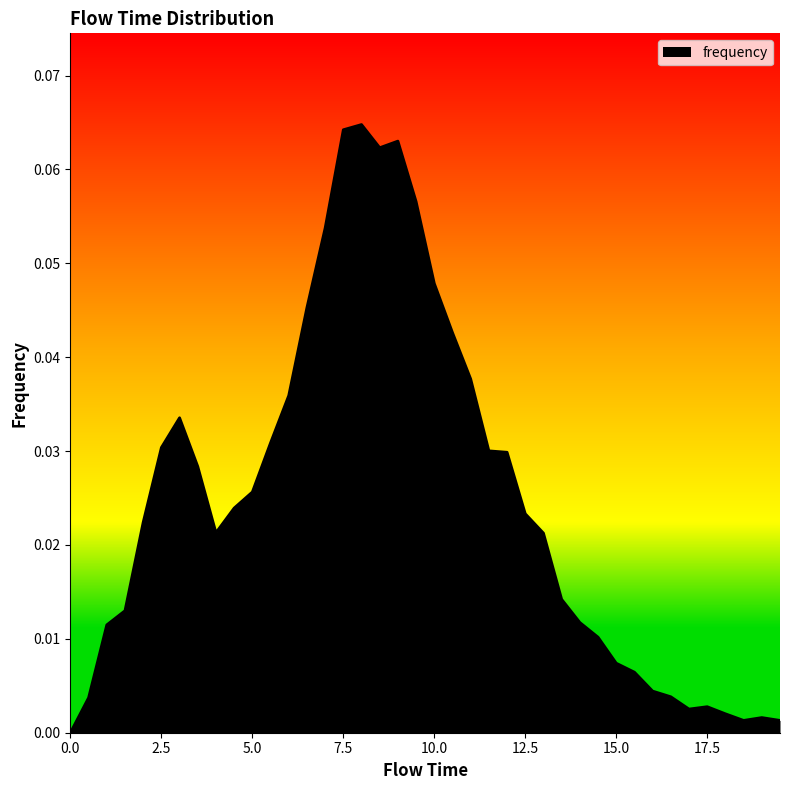

How many lines are shown in the chart?

1